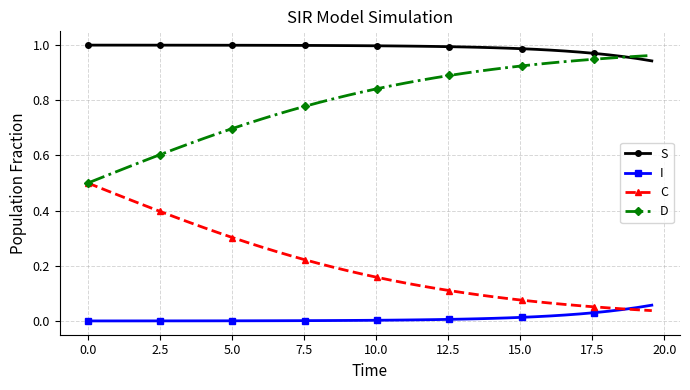

Rank the series by their average value, from lowest to highest.

I, C, D, S